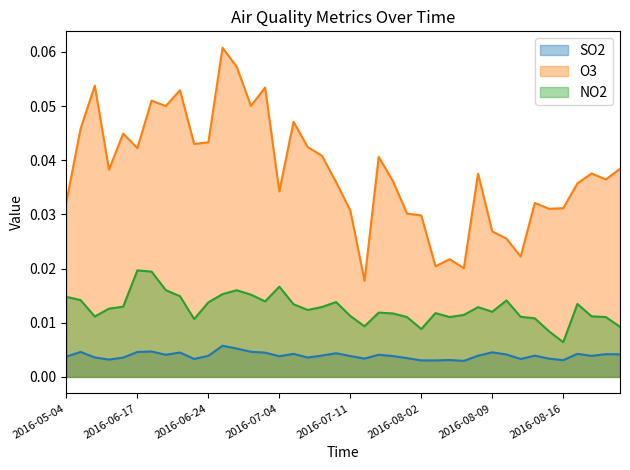

Count the number of data series in this chart.

3